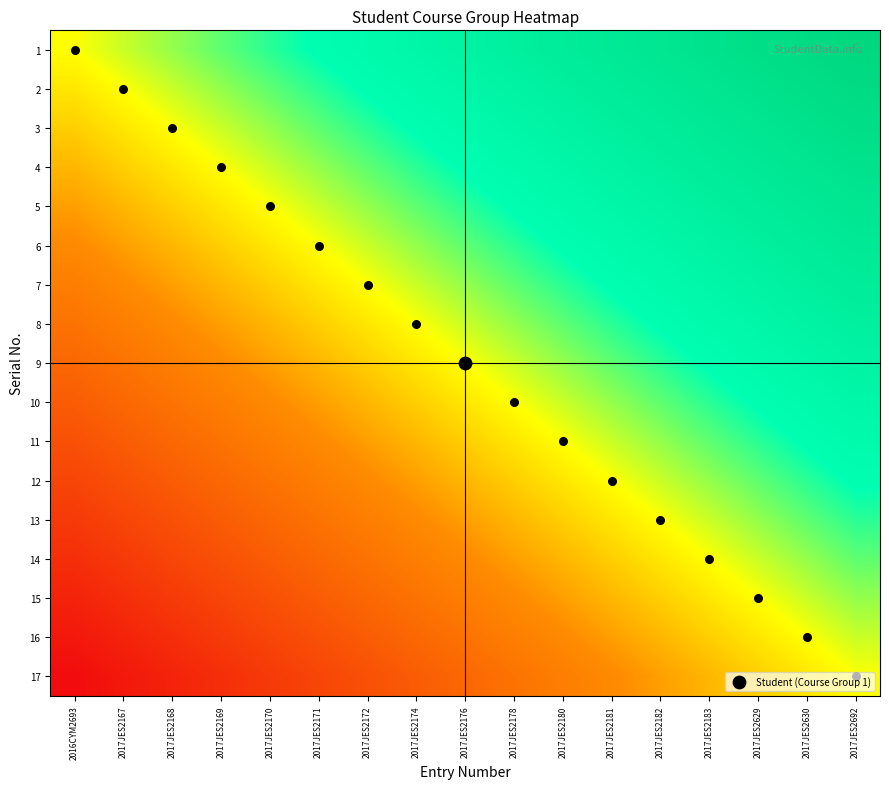

List the series in order of their peak value, highest first.

1, 2, 3, 4, 5, 6, 7, 8, 9, 10, 11, 12, 13, 14, 15, 16, 17